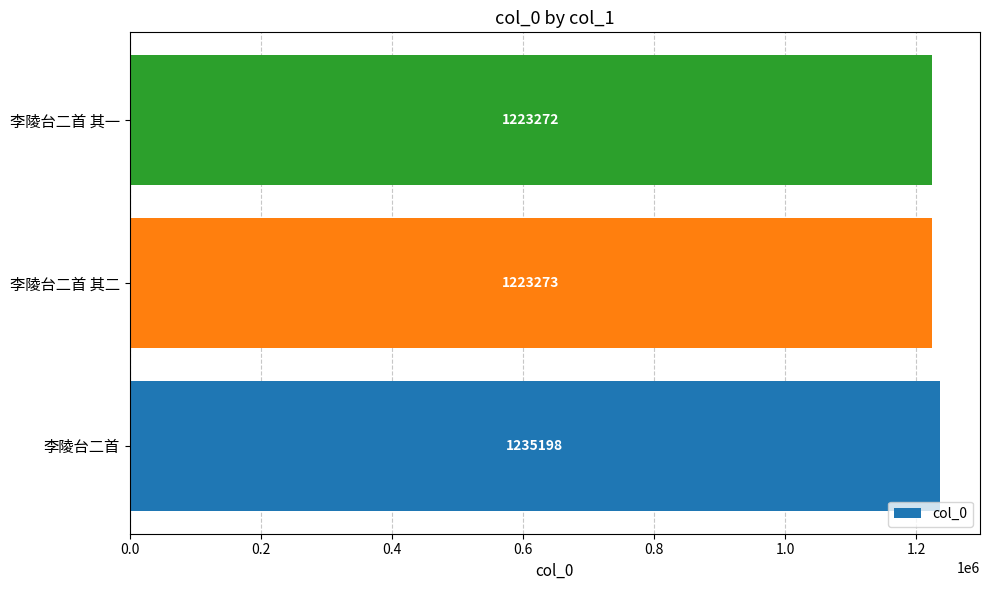

Rank the categories by value from lowest to highest.

李陵台二首 其一, 李陵台二首 其二, 李陵台二首